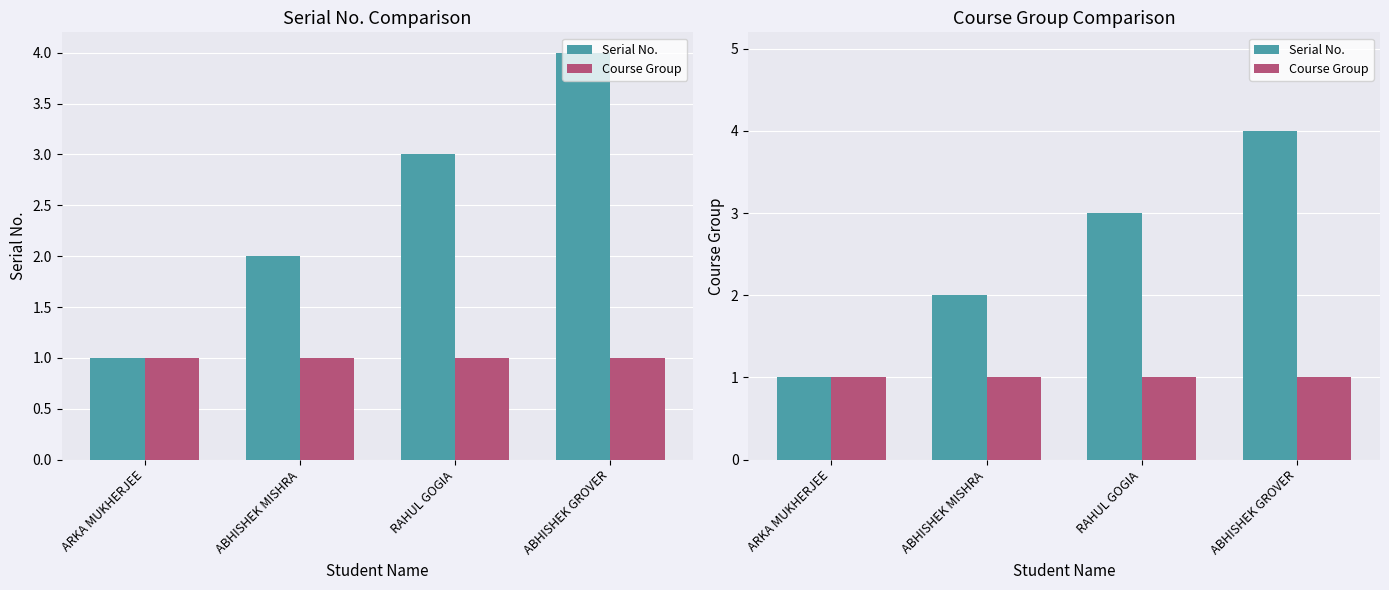

Which series has the largest total across all categories?

Serial No.